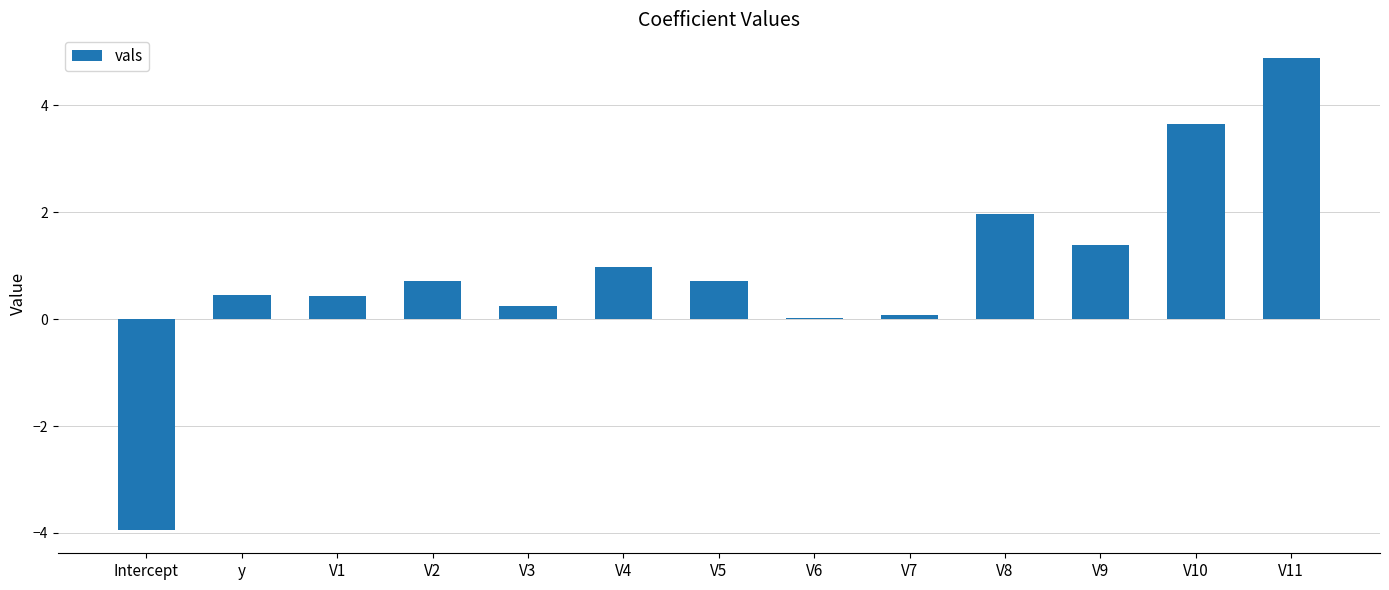

What is the change in value from V3 to V8?

+1.7